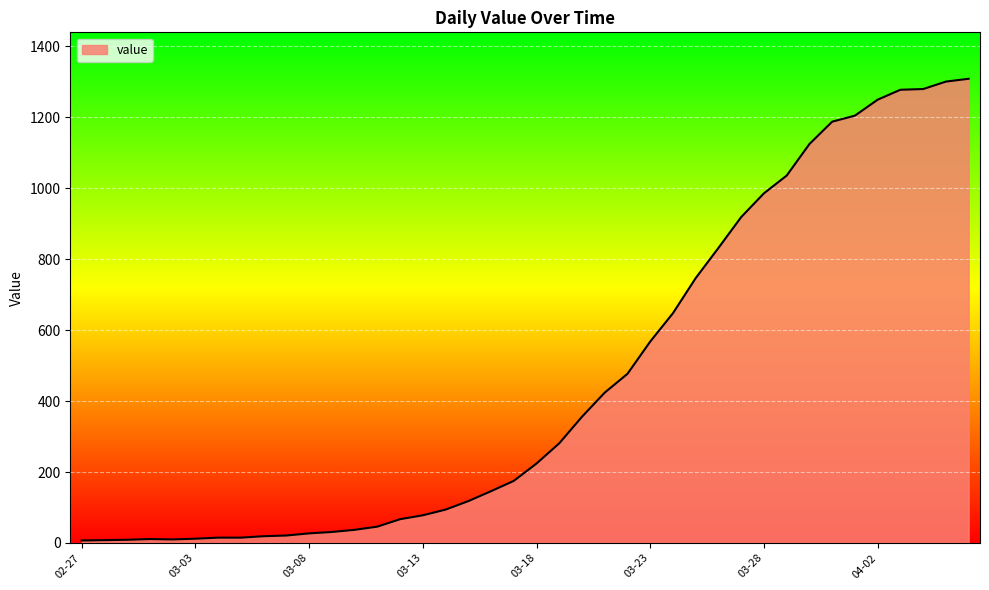

What is the greatest value displayed?

1309